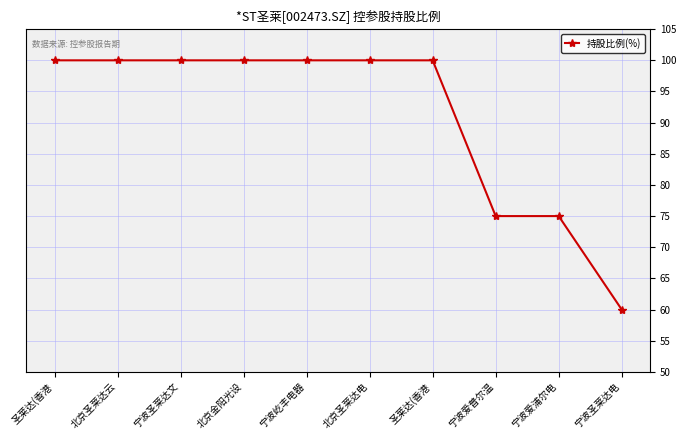

What is the ratio of the value at 北京金阳光设 to the value at 宁波屹丰电器?

1.0